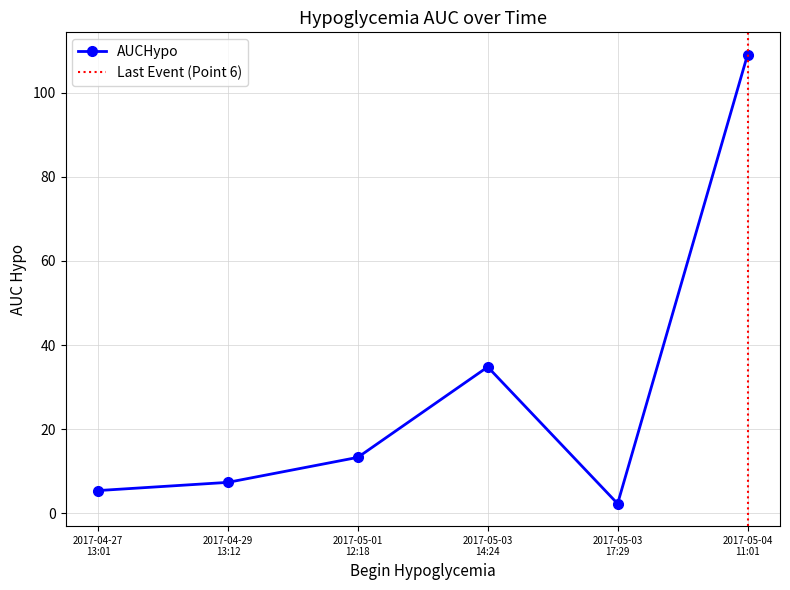

Is it true that the value at 2017-05-03 17:29 is 0.6?

False